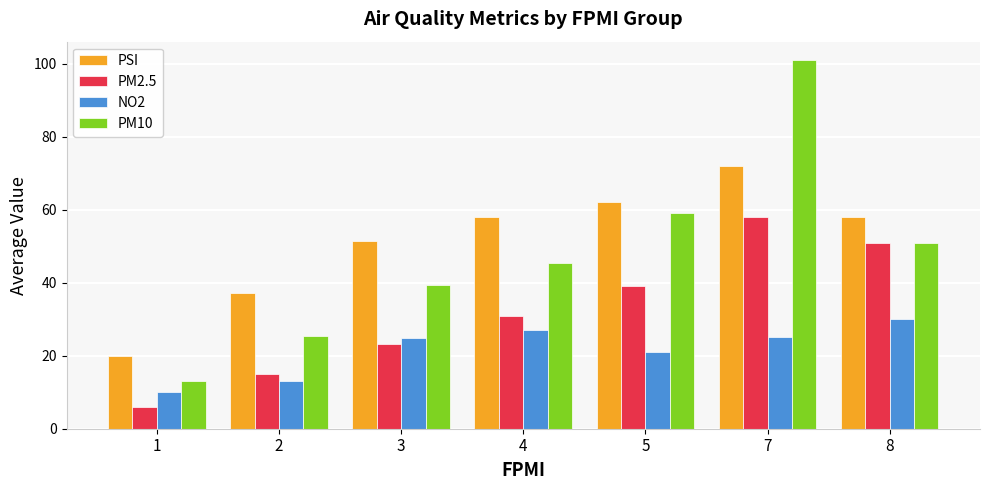

What is the value of the PM2.5 bar at the 1st from the left?

6.0